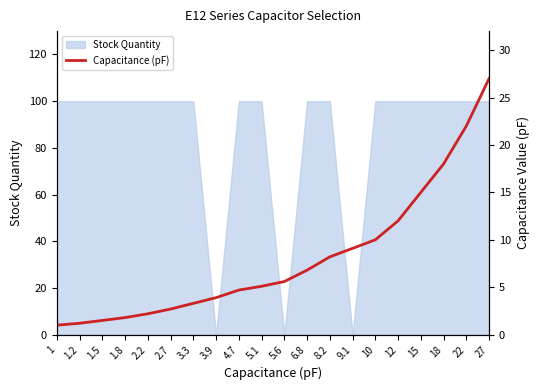

True or false: Stock Quantity has a value of 179 at 2.7.

False